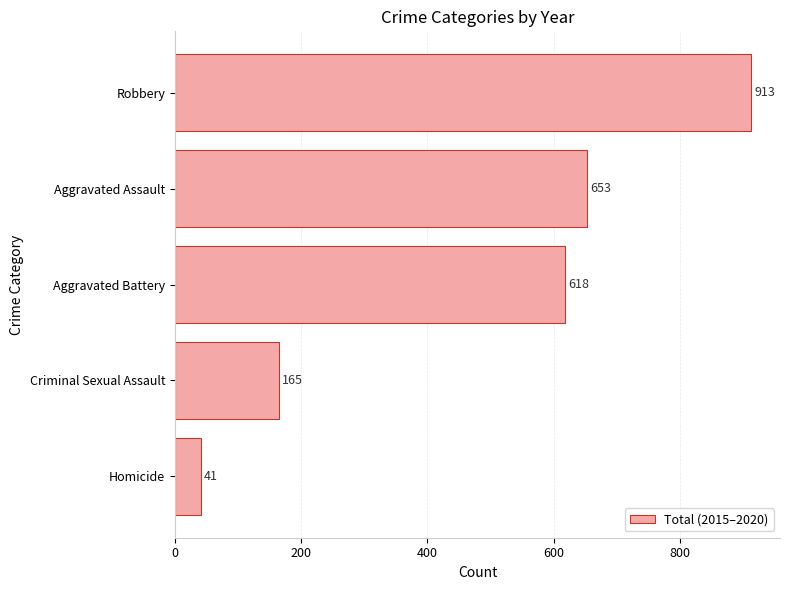

Rank the categories by value from highest to lowest.

Robbery, Aggravated Assault, Aggravated Battery, Criminal Sexual Assault, Homicide